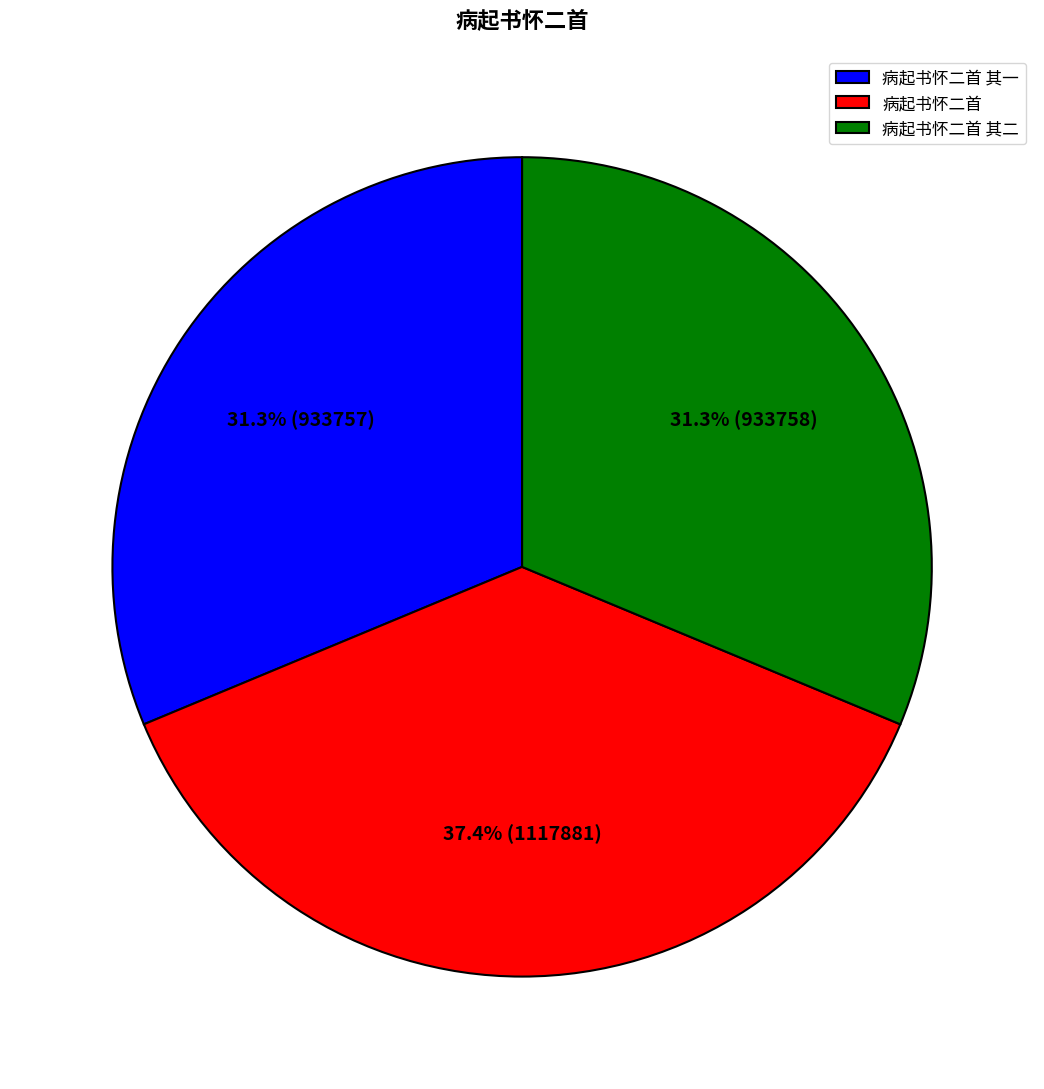

Which has a higher value, 病起书怀二首 or 病起书怀二首 其一?

病起书怀二首